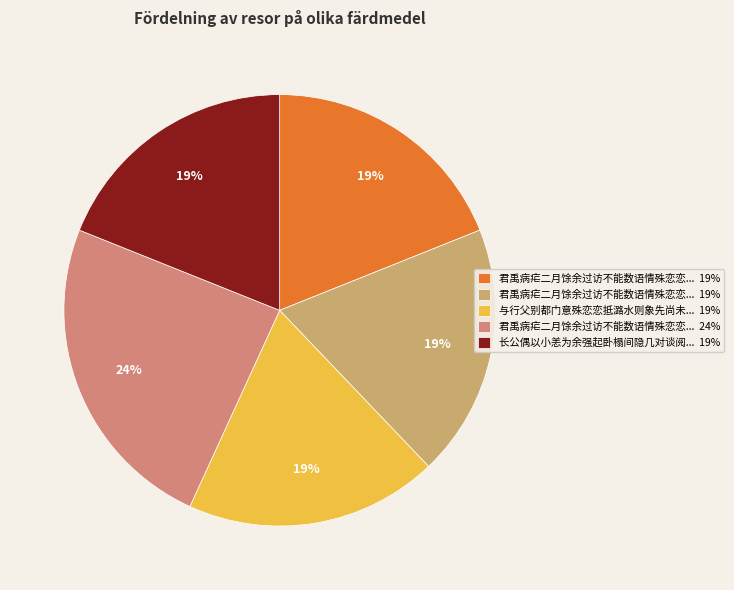

Rank the categories by value from lowest to highest.

君禹病疟二月馀余过访不能数语情殊恋恋途中追忆再成二律奉寄 其一, 君禹病疟二月馀余过访不能数语情殊恋恋途中追忆再成二律奉寄 其二, 长公偶以小恙为余强起卧榻间隐几对谈阅二晨夕迫归告别意殊恋恋再赋此, 与行父别都门意殊恋恋抵潞水则象先尚未发舟把臂惊讶雄饮浃日言念行父再赠此章, 君禹病疟二月馀余过访不能数语情殊恋恋途中追忆再成二律奉寄